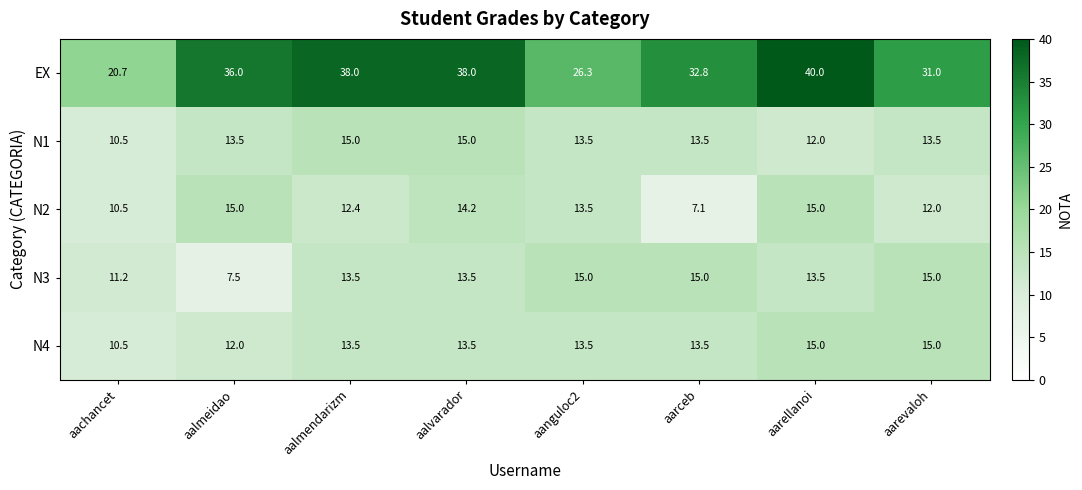

Is it true that EX equals 38.0 at aalmendarizm?

True